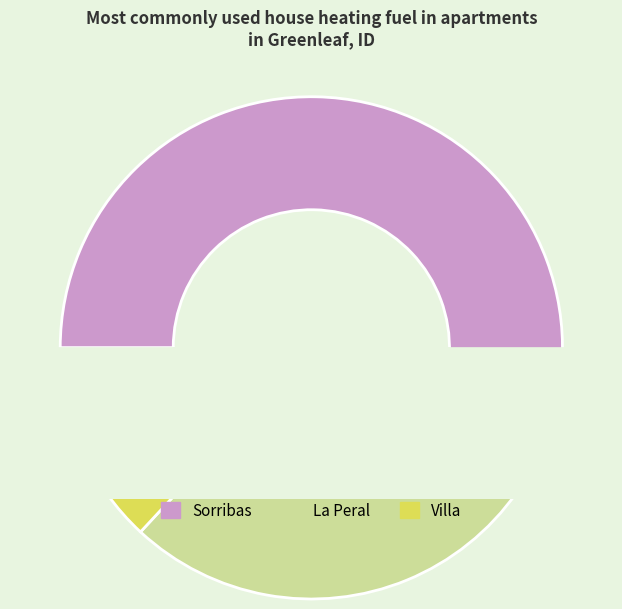

Is it true that Villa is 13% of the pie?

True